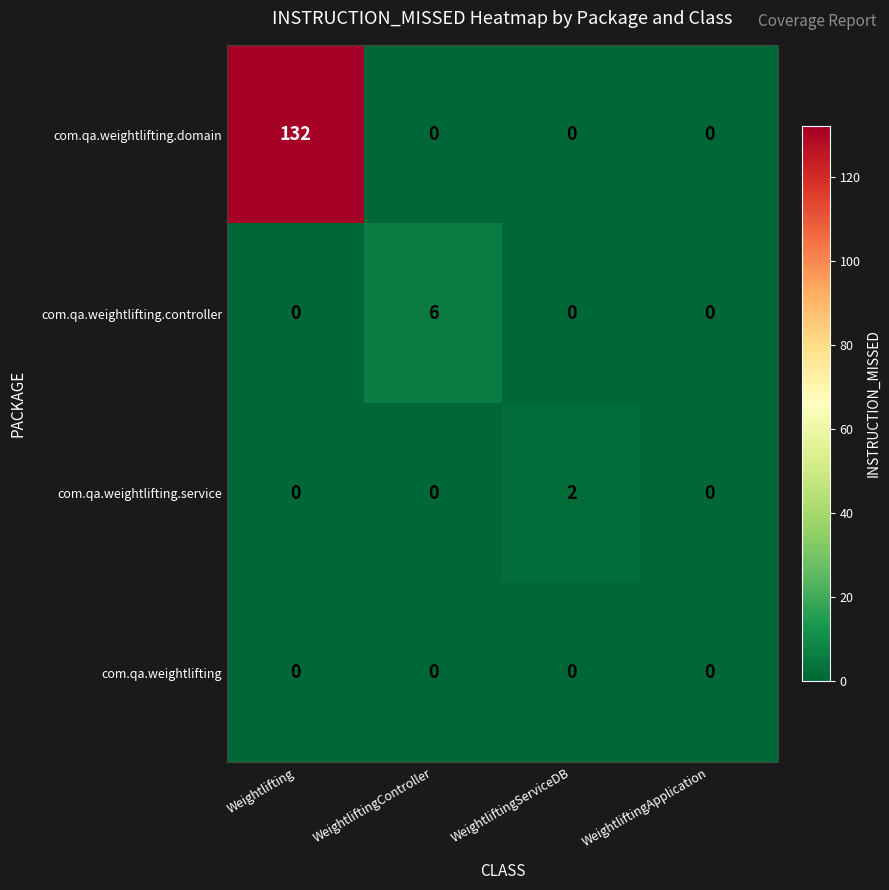

Reading left to right, transcribe all the data shown in this chart.

com.qa.weightlifting.domain: Weightlifting=132	WeightliftingController=0	WeightliftingServiceDB=0	WeightliftingApplication=0
com.qa.weightlifting.controller: Weightlifting=0	WeightliftingController=6	WeightliftingServiceDB=0	WeightliftingApplication=0
com.qa.weightlifting.service: Weightlifting=0	WeightliftingController=0	WeightliftingServiceDB=2	WeightliftingApplication=0
com.qa.weightlifting: Weightlifting=0	WeightliftingController=0	WeightliftingServiceDB=0	WeightliftingApplication=0